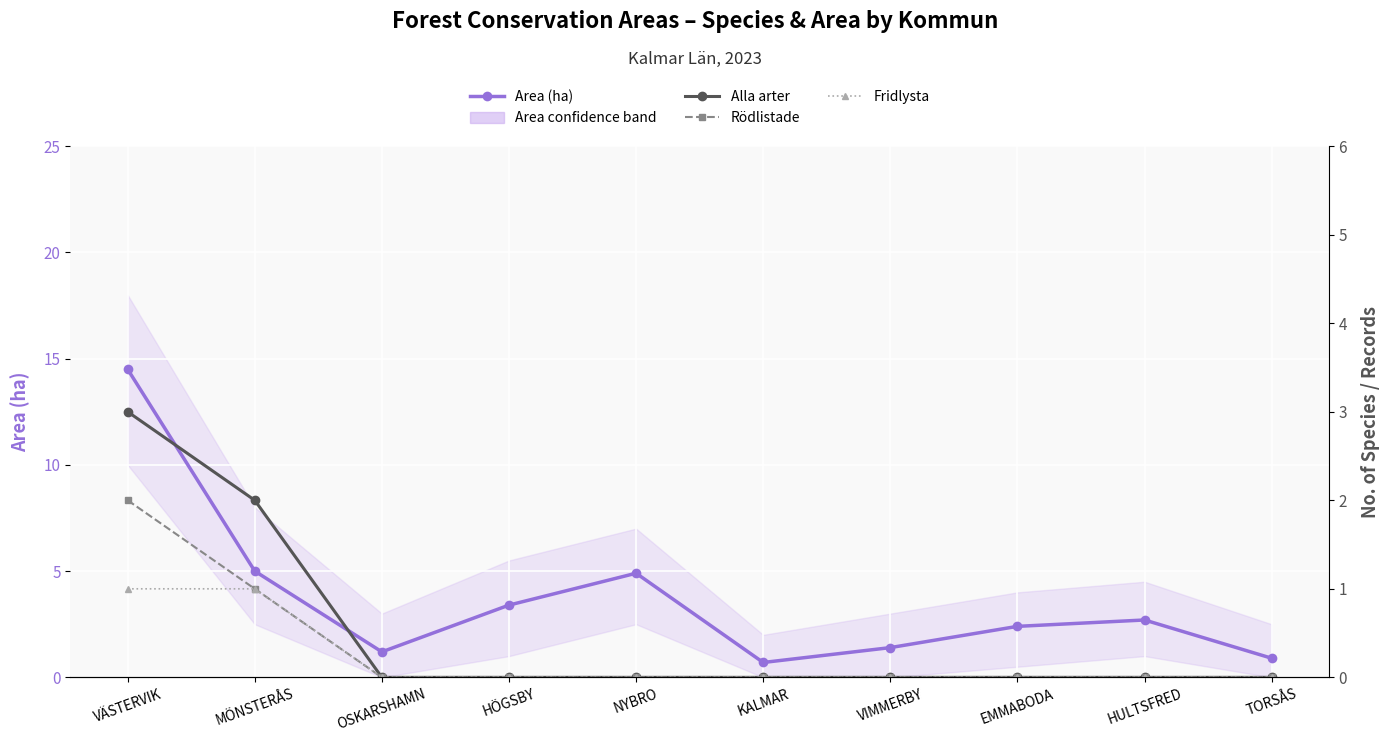

The value of Rödlistade at OSKARSHAMN is -1.3. True or false?

False